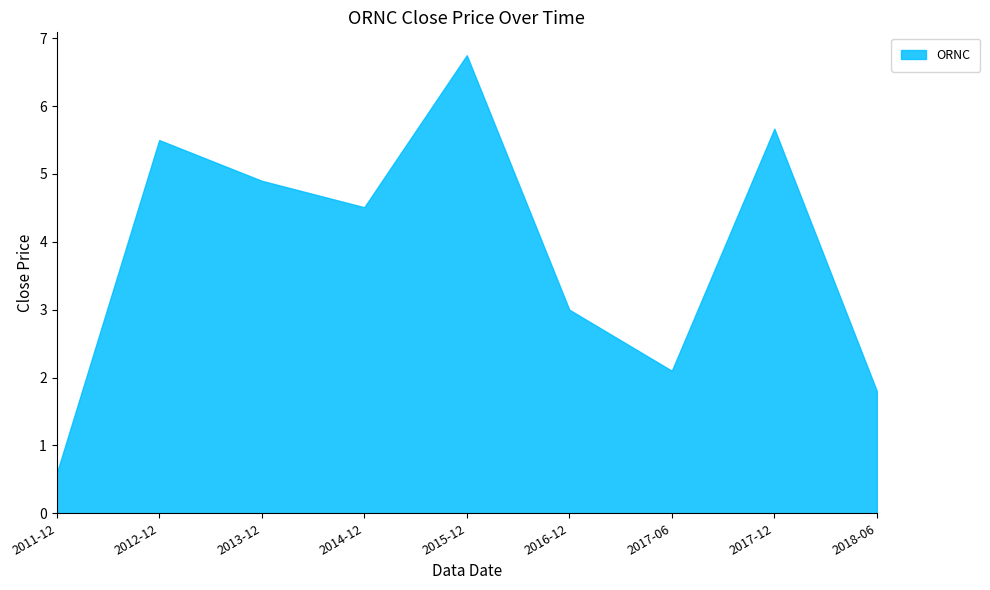

Does the chart have visible grid lines?

No